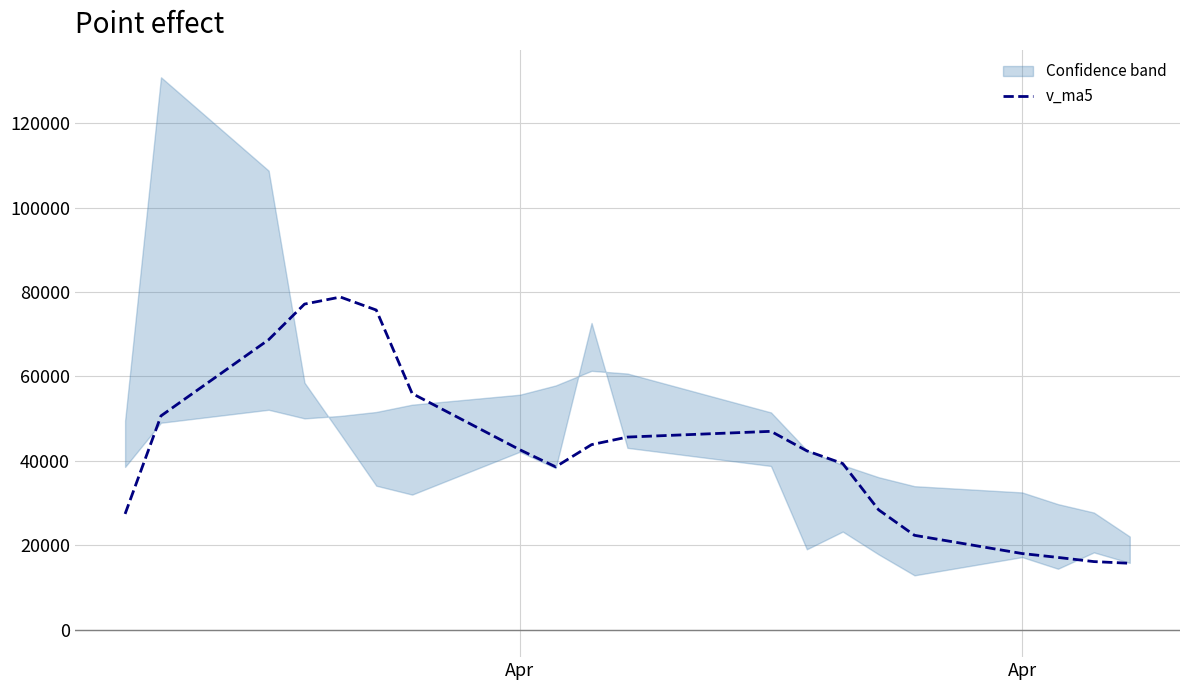

Between 7 and 16, which is larger?

7